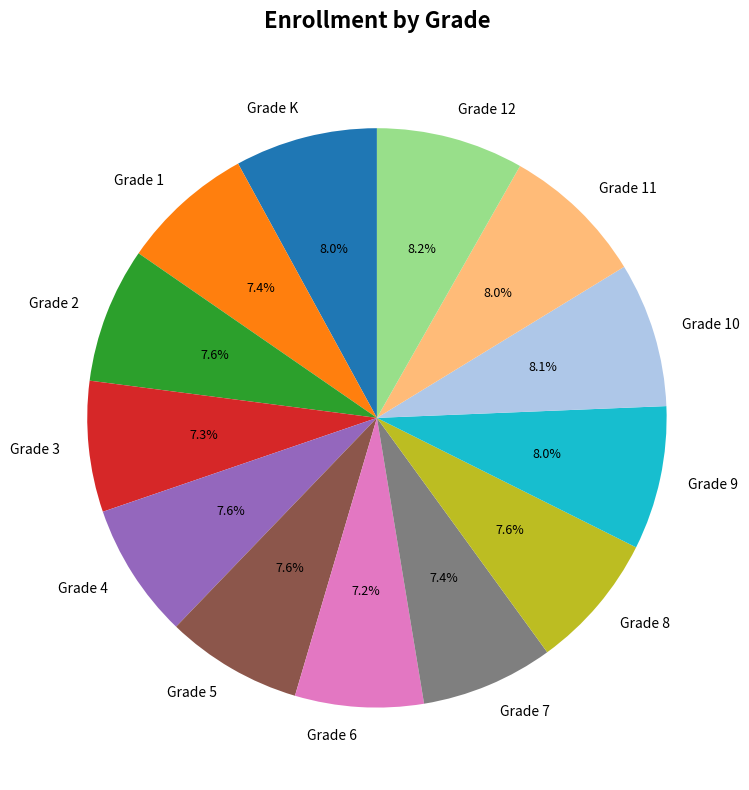

The Grade 4 slice represents 8% of the pie. True or false?

True